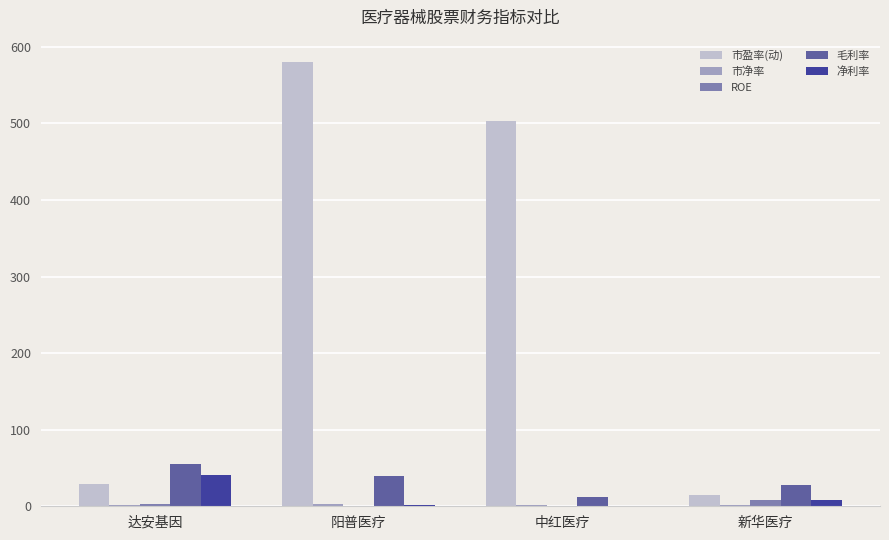

The value of 毛利率 at 阳普医疗 is 17.0. True or false?

False